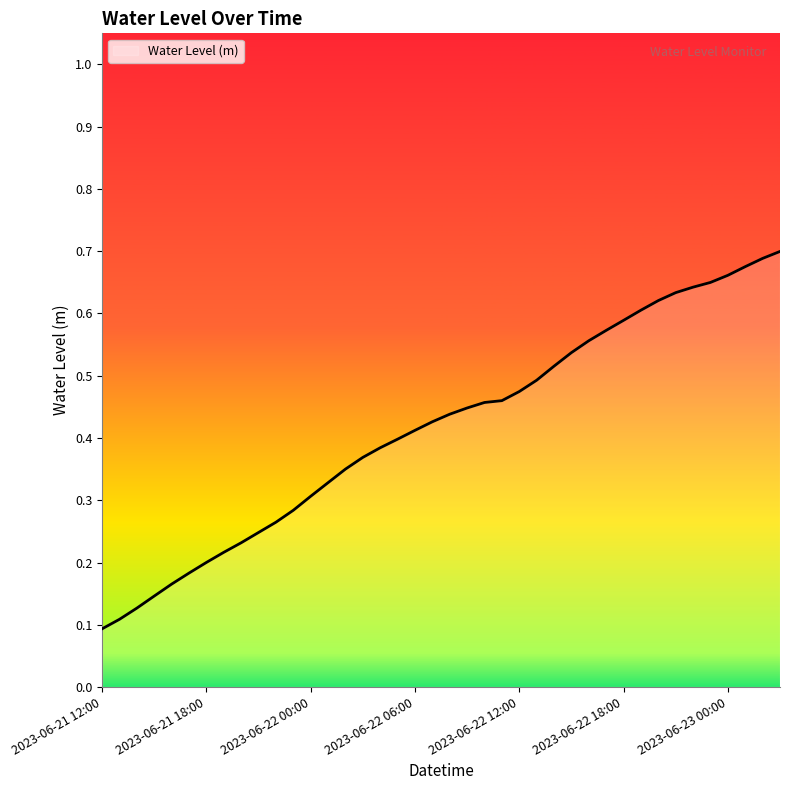

Does the chart have visible grid lines?

No